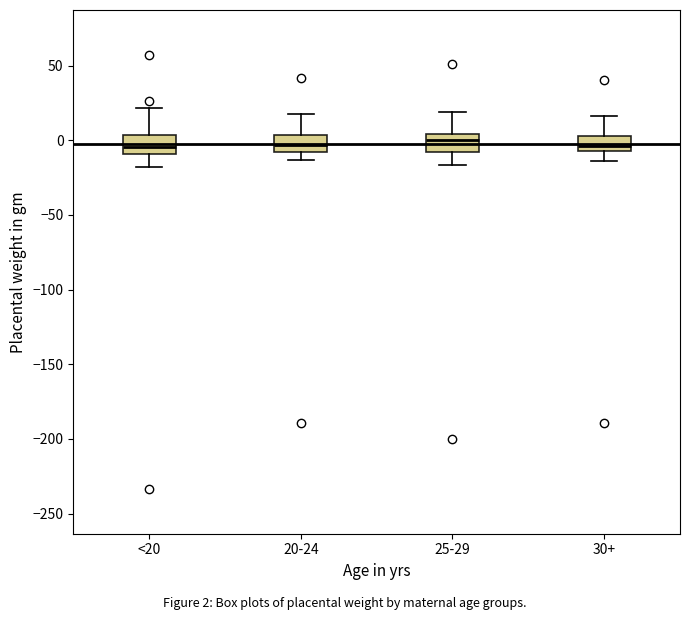

Reading left to right, transcribe this box plot: for each box, give where its median line is, the range the box spans, and where its two whiskers end, as read against the y-axis. The values are not printed on the chart, so give them approximately, as read against the axis.

<20: median -5, box -10 to 5, whiskers -20 to 20
20-24: median -5, box -10 to 5, whiskers -15 to 15
25-29: median 0, box -10 to 5, whiskers -15 to 20
30+: median -5 (inside the box), box -5 to 5, whiskers -15 to 15